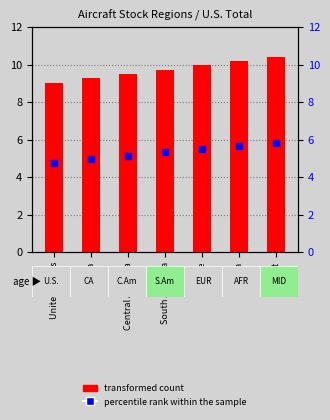

Is the value of percentile rank within the sample at Central America greater than the value of transformed count at Africa?

No